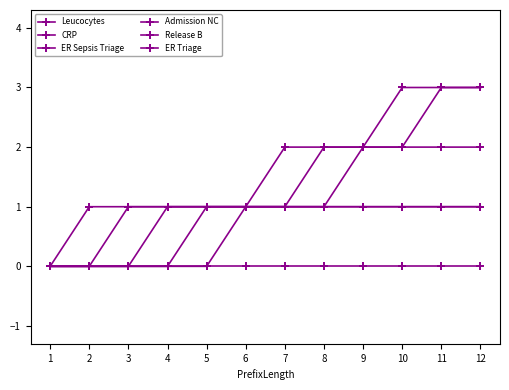

Is it true that Admission NC equals -1 at 4?

False